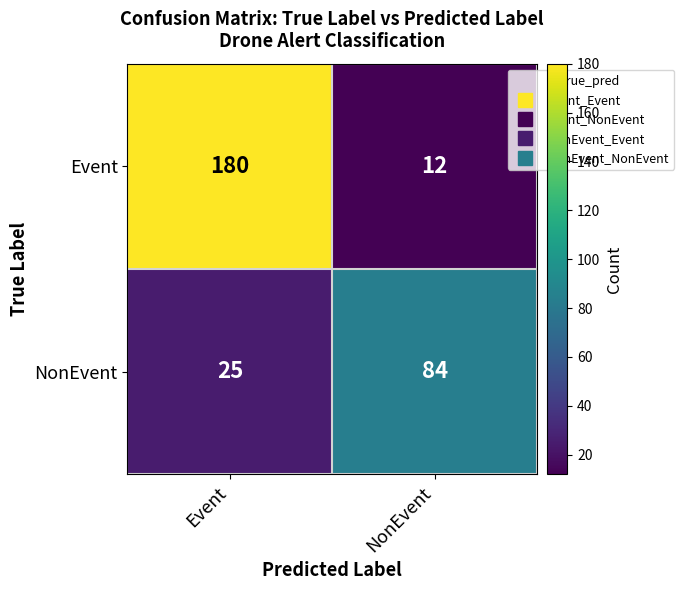

Rank the series by their maximum value, from lowest to highest.

NonEvent, Event